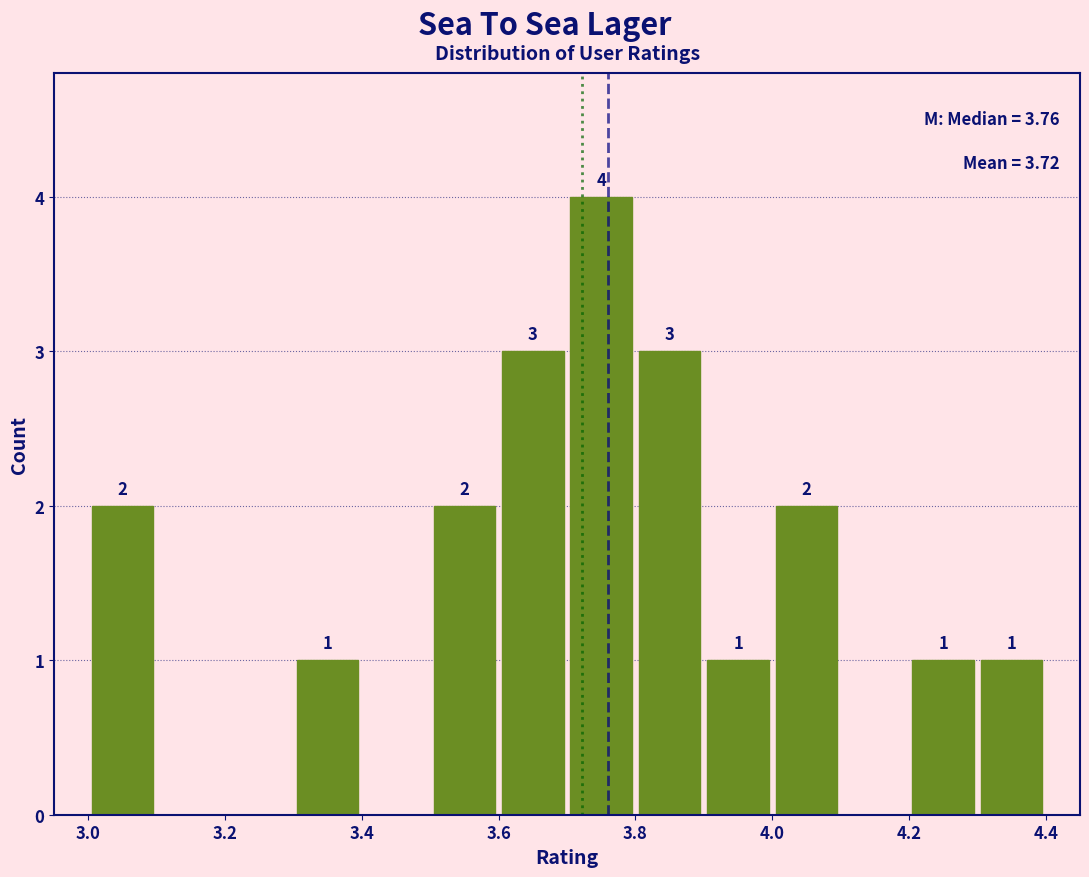

Which range on the x-axis has the tallest bar?

3.7 to 3.8